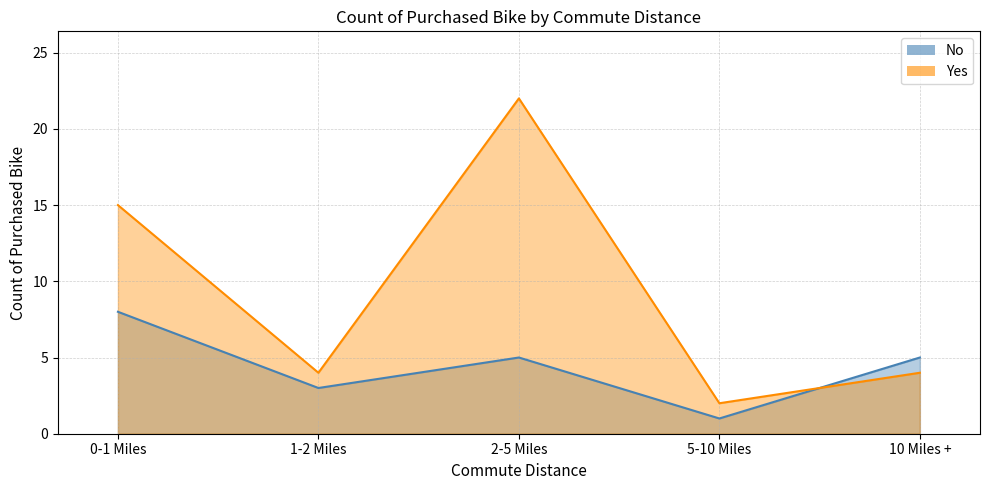

How many lines are shown in the chart?

2